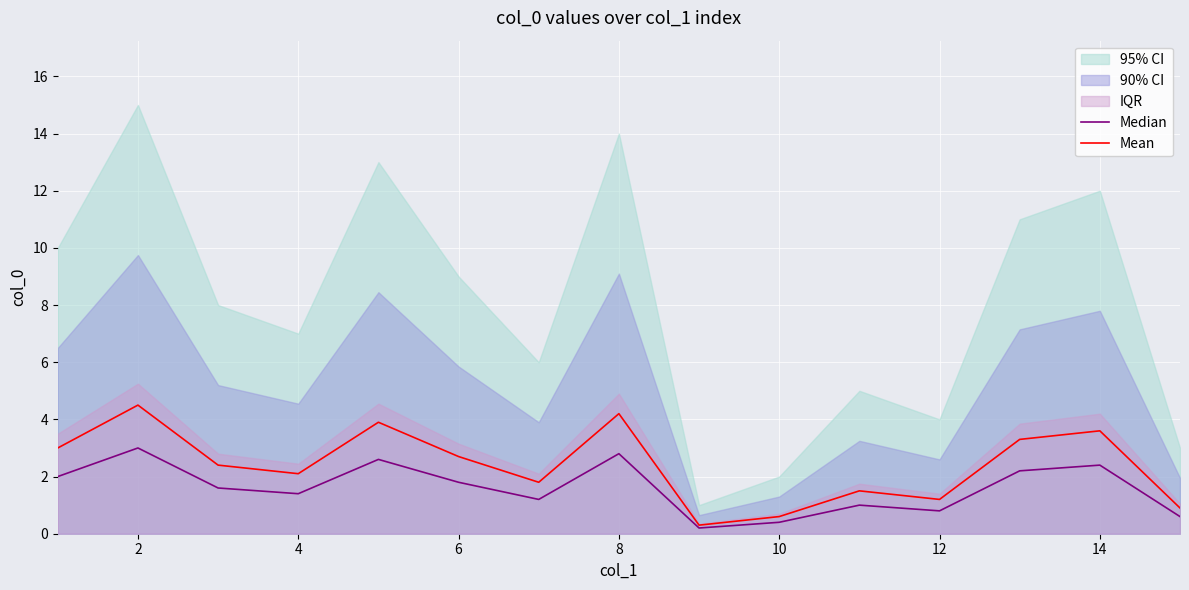

Reading left to right, what are all the values shown in this chart?

Median: 2.0	3.0	1.6	1.4	2.6	1.8	1.2	2.8	0.2	0.4	1.0	0.8	2.2	2.4	0.6
Mean: 3.0	4.5	2.4	2.1	3.9	2.7	1.8	4.2	0.3	0.6	1.5	1.2	3.3	3.6	0.9